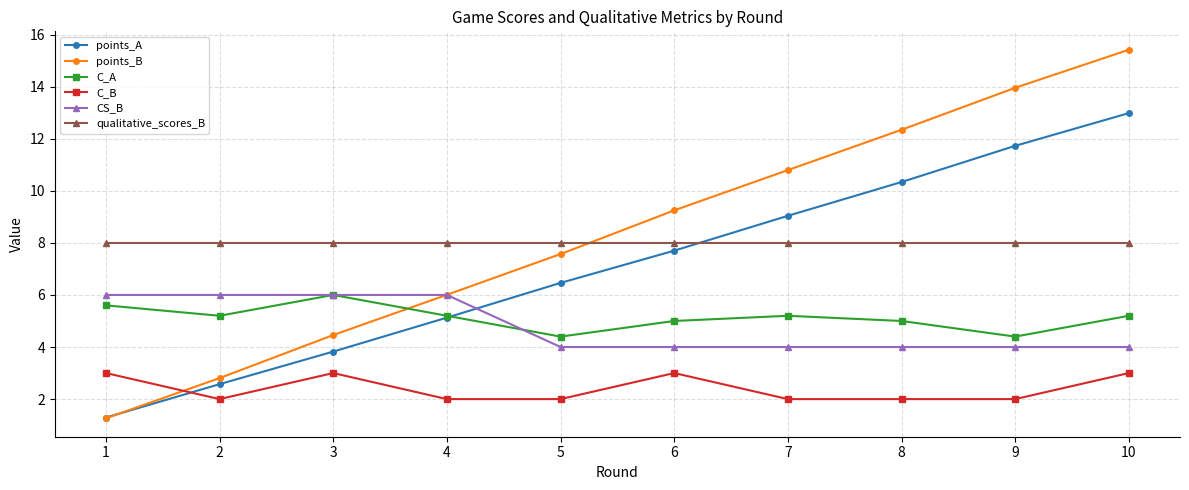

Count the number of data series in this chart.

6